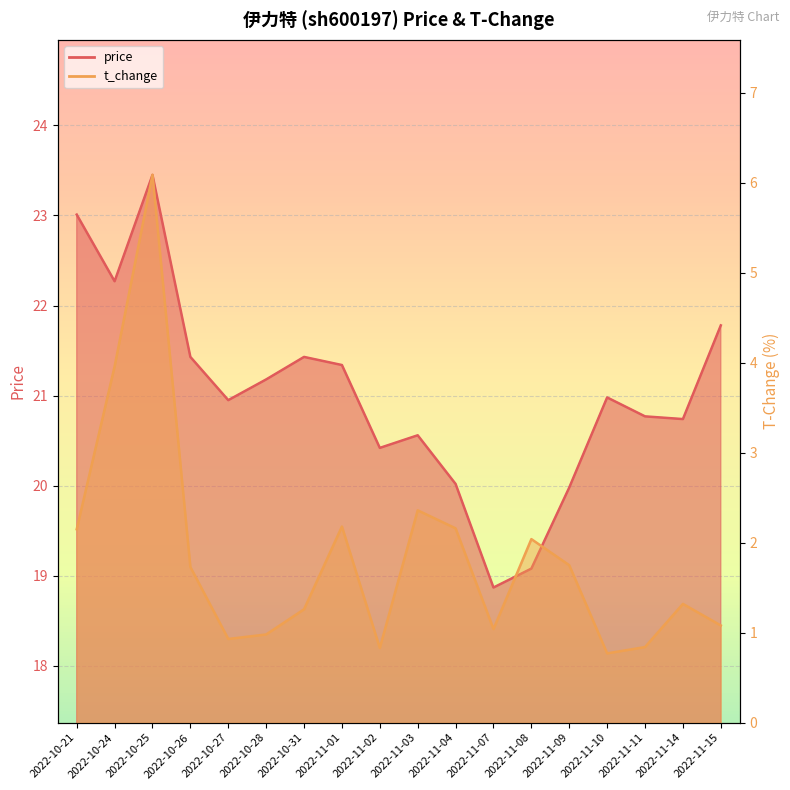

The t_change series shows 0.9 at 2022-10-27. True or false?

True